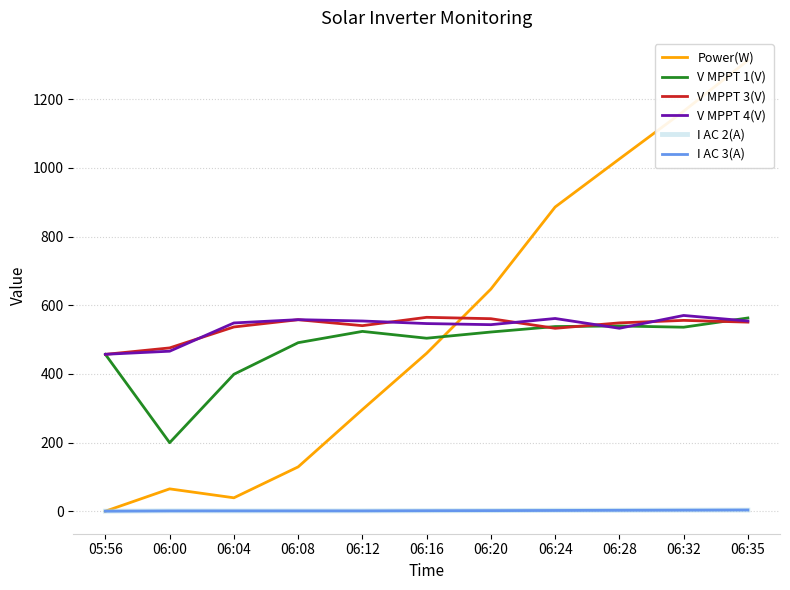

How many data points does each series have?

11